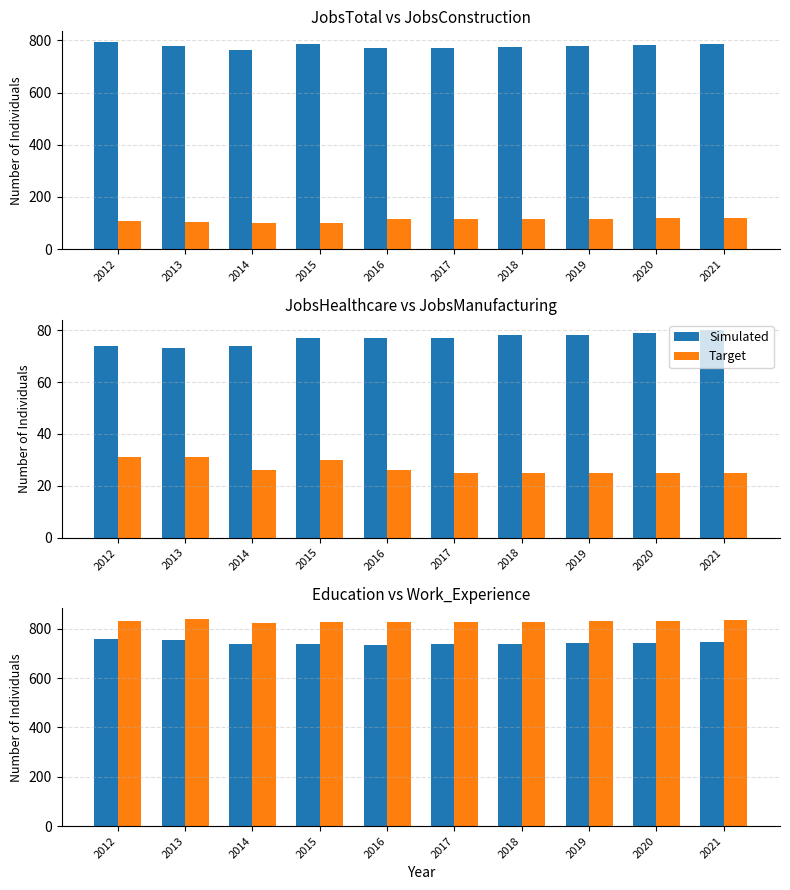

What is the sum of the Target values at 2016 and 2021?

1661